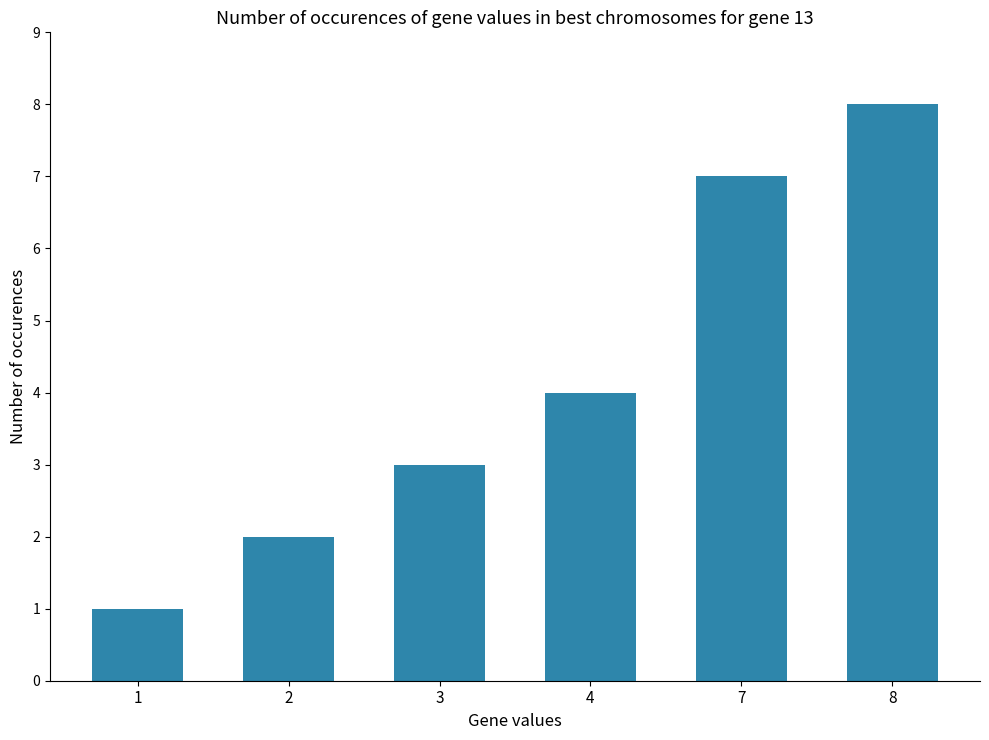

Approximately how many times larger is the value at 8 compared to 1?

8.0